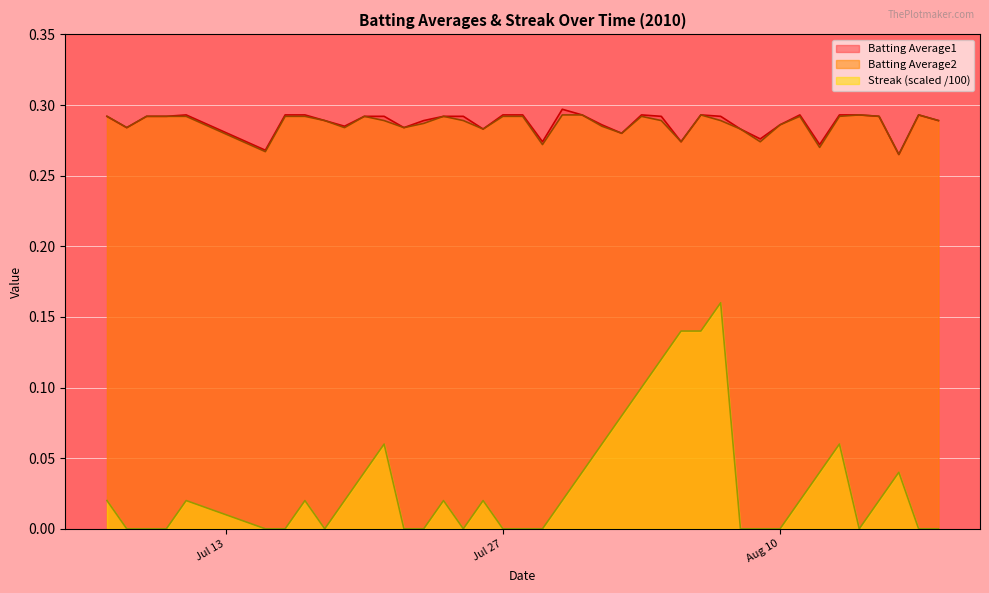

Which series has the widest spread of values?

Streak (scaled /100)